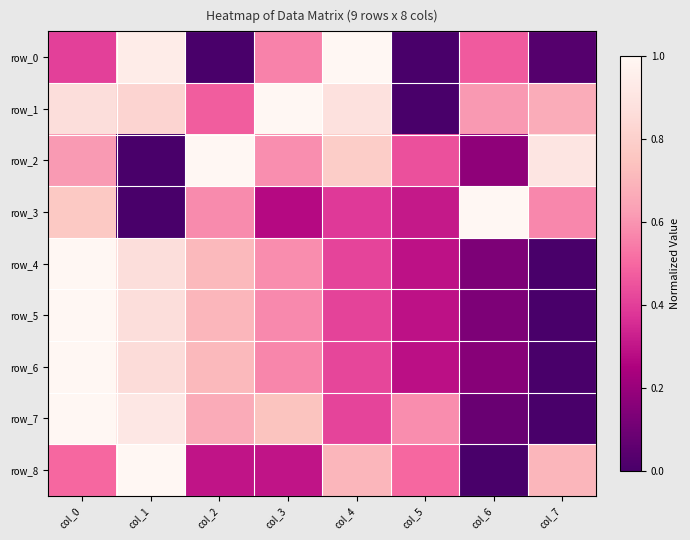

Reading left to right, transcribe all the data shown in this chart.

row_0: col_0=0.4	col_1=0.9	col_2=0.0	col_3=0.6	col_4=1.0	col_5=0.0	col_6=0.5	col_7=0.0
row_1: col_0=0.9	col_1=0.8	col_2=0.5	col_3=1.0	col_4=0.9	col_5=0.0	col_6=0.6	col_7=0.7
row_2: col_0=0.6	col_1=0.0	col_2=1.0	col_3=0.6	col_4=0.8	col_5=0.4	col_6=0.2	col_7=0.9
row_3: col_0=0.8	col_1=0.0	col_2=0.6	col_3=0.3	col_4=0.4	col_5=0.3	col_6=1.0	col_7=0.6
row_4: col_0=1.0	col_1=0.9	col_2=0.7	col_3=0.6	col_4=0.4	col_5=0.3	col_6=0.1	col_7=0.0
row_5: col_0=1.0	col_1=0.9	col_2=0.7	col_3=0.6	col_4=0.4	col_5=0.3	col_6=0.1	col_7=0.0
row_6: col_0=1.0	col_1=0.9	col_2=0.7	col_3=0.6	col_4=0.4	col_5=0.3	col_6=0.2	col_7=0.0
row_7: col_0=1.0	col_1=0.9	col_2=0.7	col_3=0.7	col_4=0.4	col_5=0.6	col_6=0.1	col_7=0.0
row_8: col_0=0.5	col_1=1.0	col_2=0.3	col_3=0.3	col_4=0.7	col_5=0.5	col_6=0.0	col_7=0.7